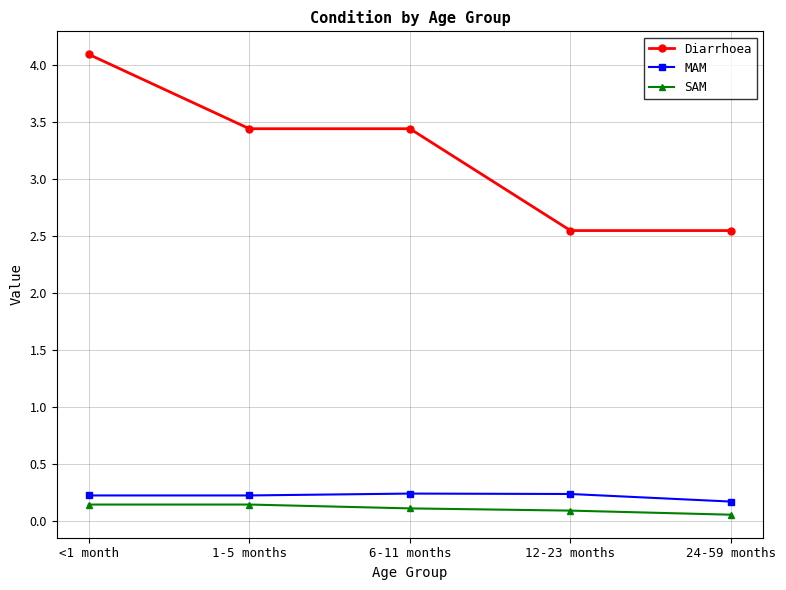

Which series has the largest range (max minus min)?

Diarrhoea